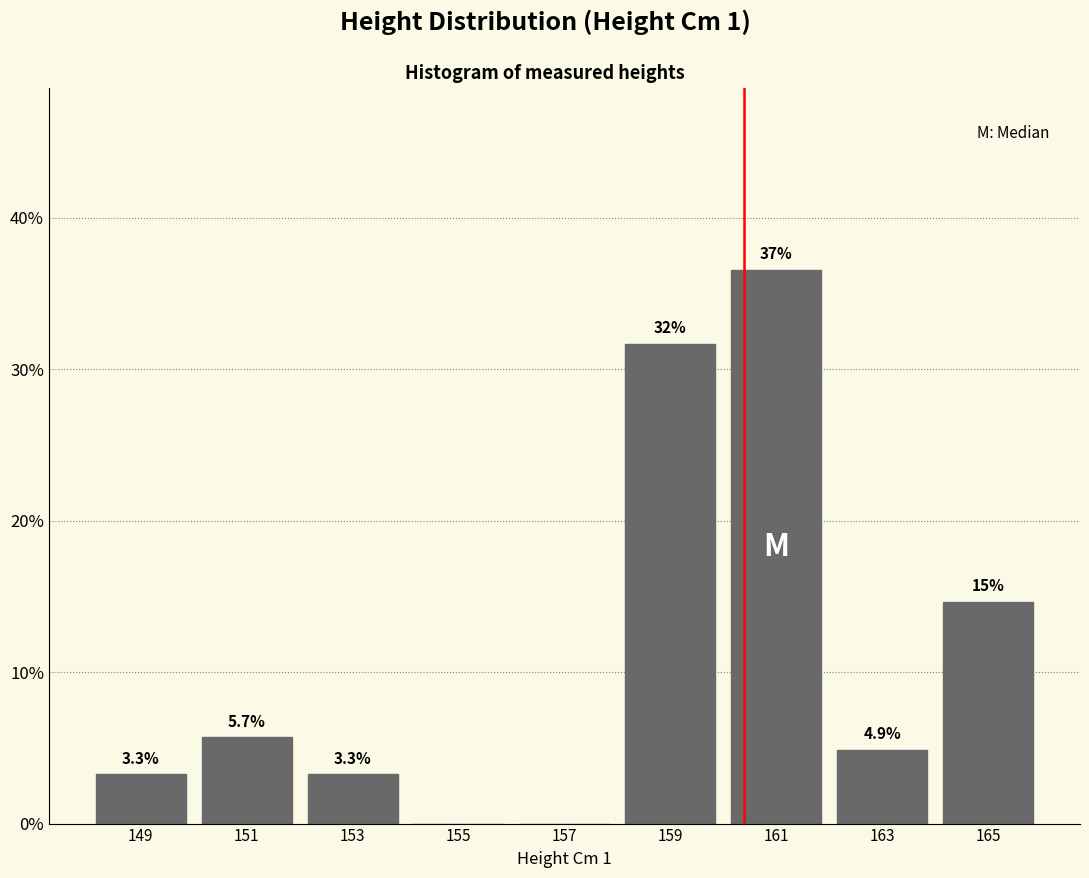

Which range on the x-axis has the tallest bar?

160 to 162